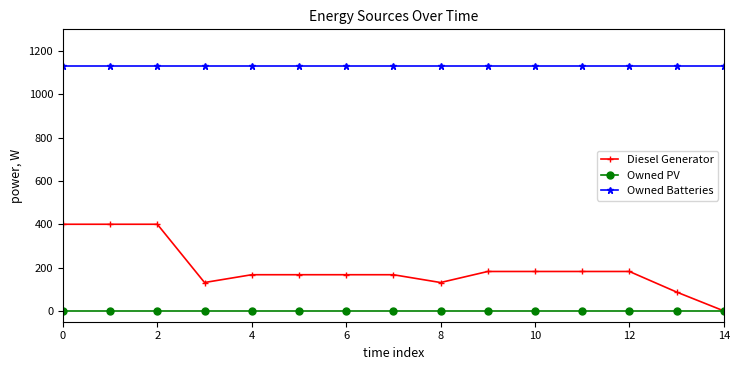

What is the maximum value for Diesel Generator?

400